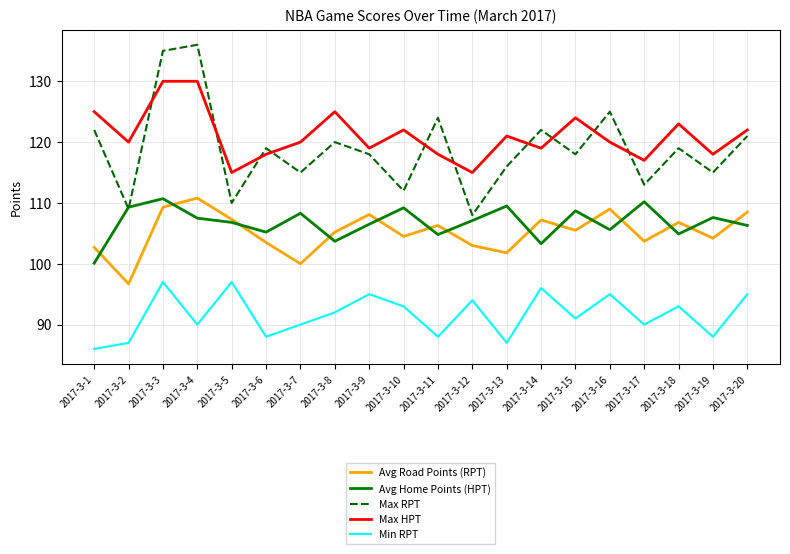

At 2017-3-14, list the series in order from smallest to largest.

Min RPT, Avg Home Points (HPT), Avg Road Points (RPT), Max HPT, Max RPT